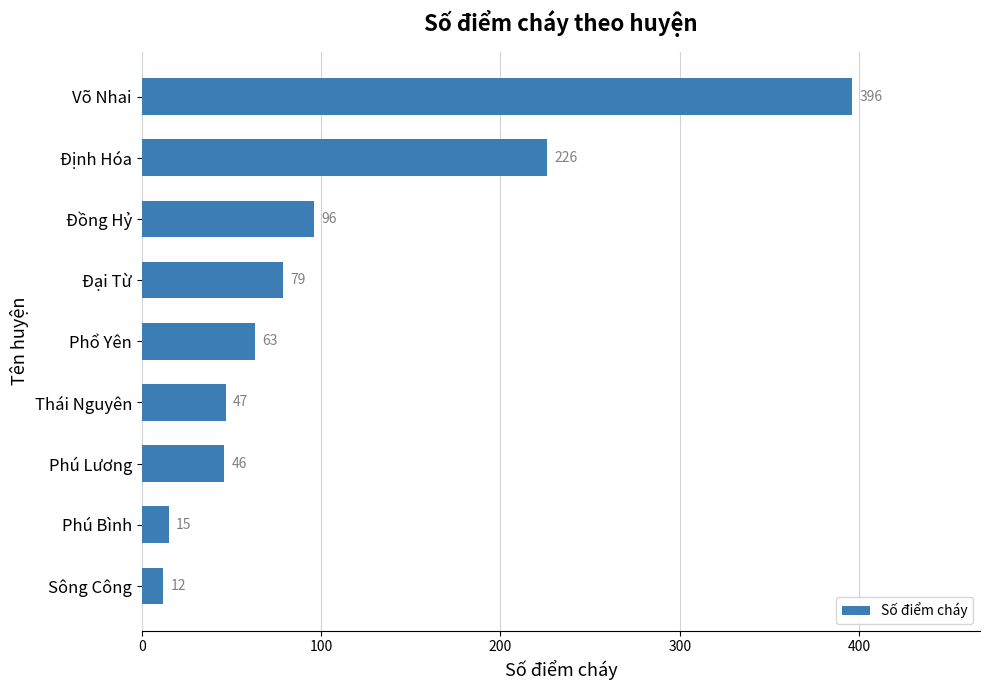

At which label is the value closest to 204?

Định Hóa